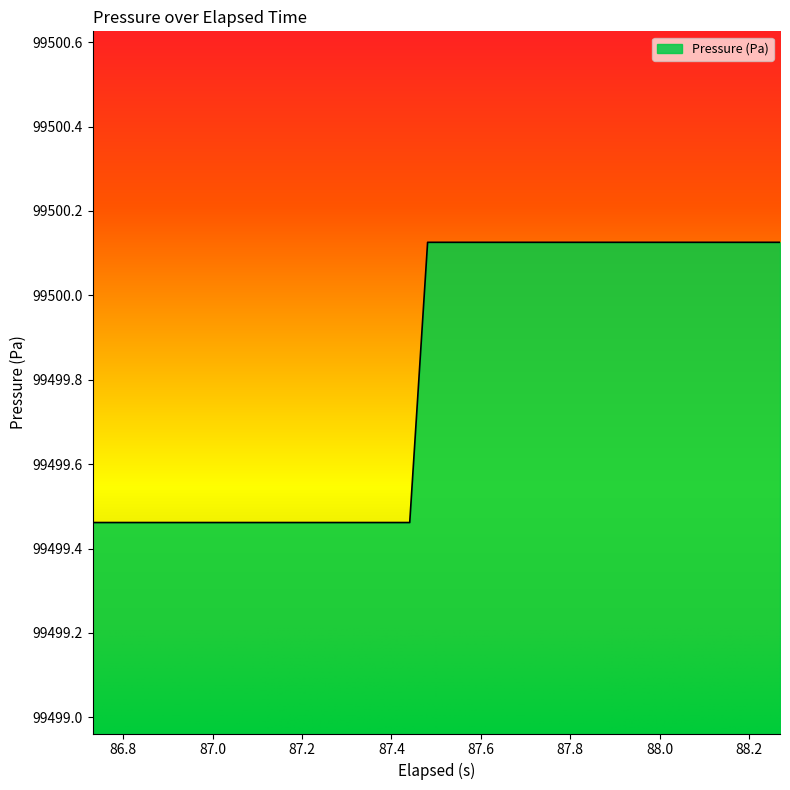

Count the number of categories in the chart.

40